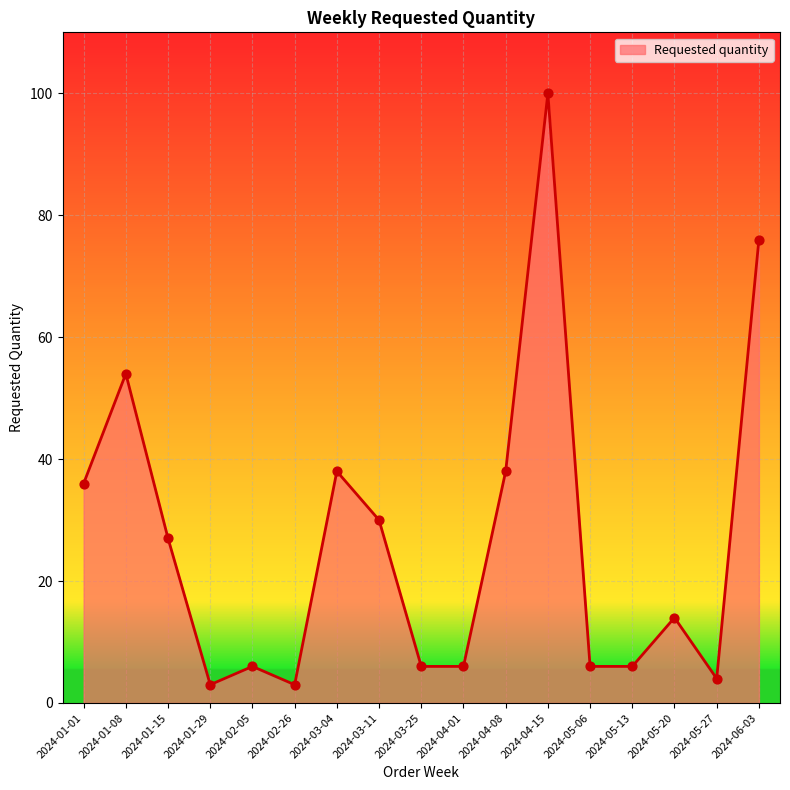

What is the ratio of the value at 2024-05-06 to the value at 2024-05-13?

1.0